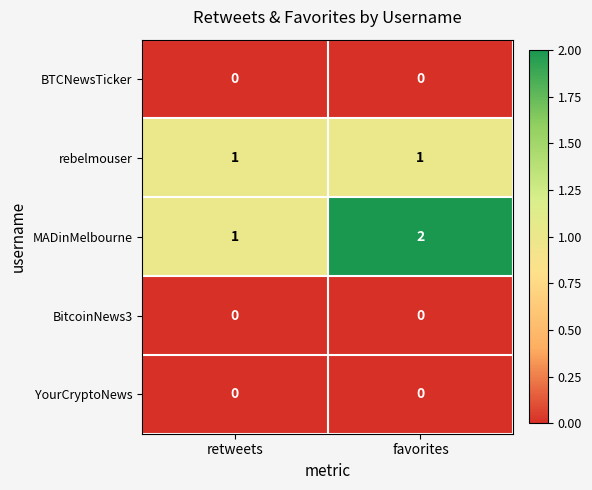

The MADinMelbourne series shows 2 at retweets. True or false?

False